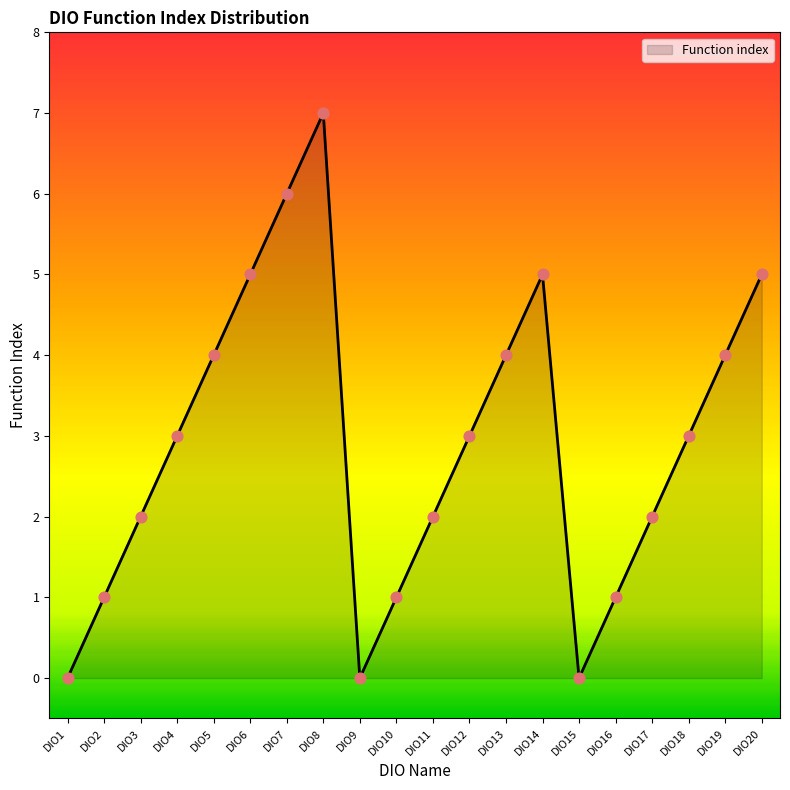

What is the change in value from DIO9 to DIO11?

+2